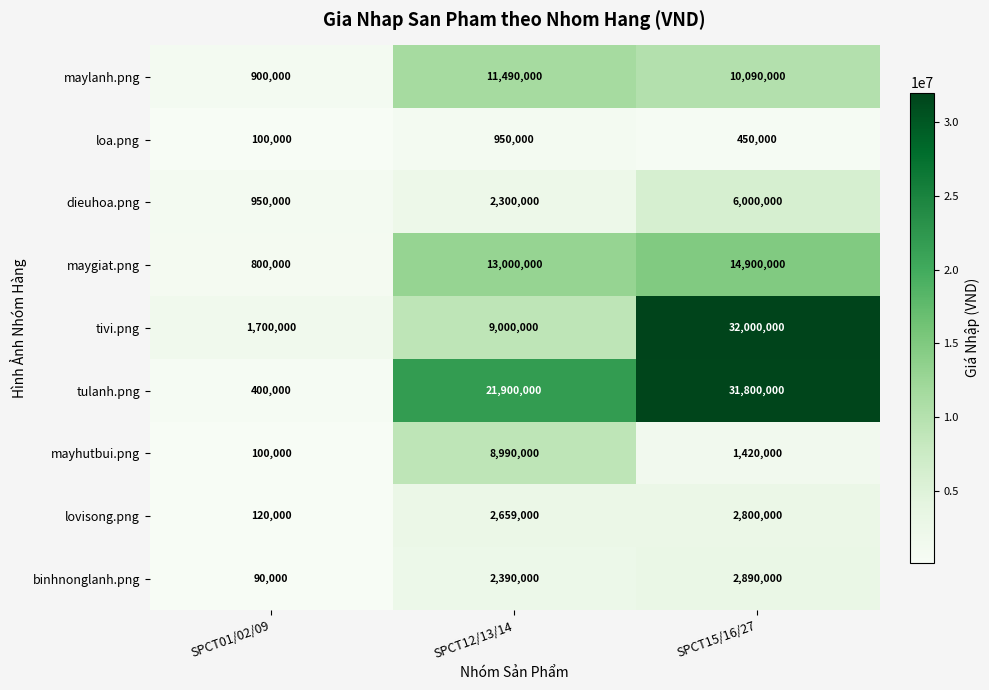

At how many categories does at least one series exceed 21527831?

2